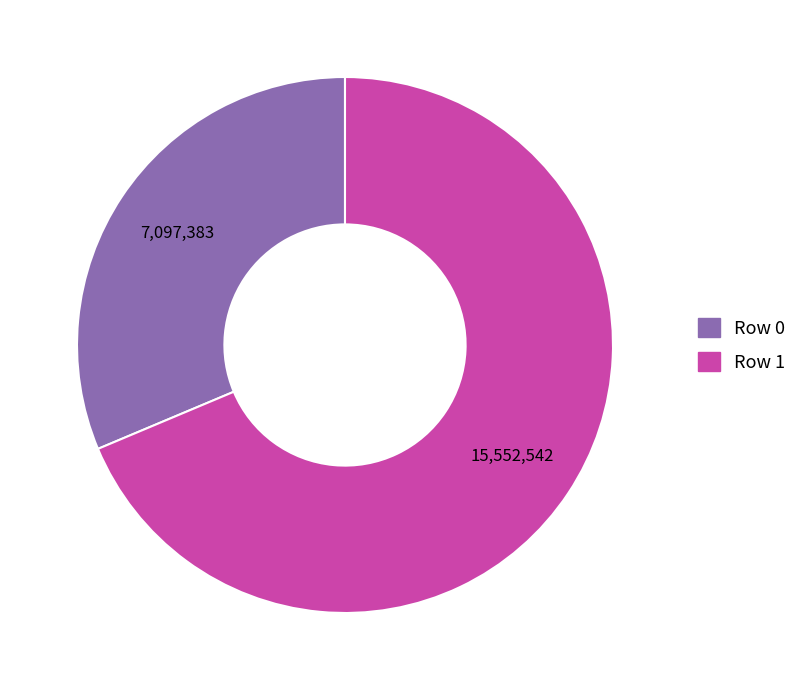

Rank the categories by value from highest to lowest.

Row 1, Row 0